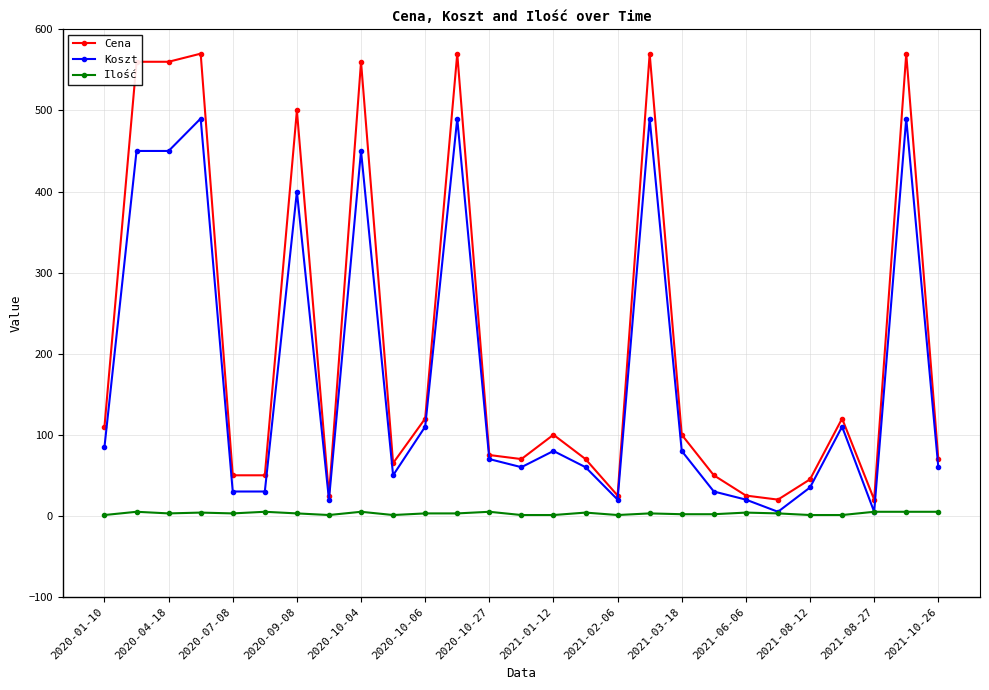

Which series has the largest total across all categories?

Cena